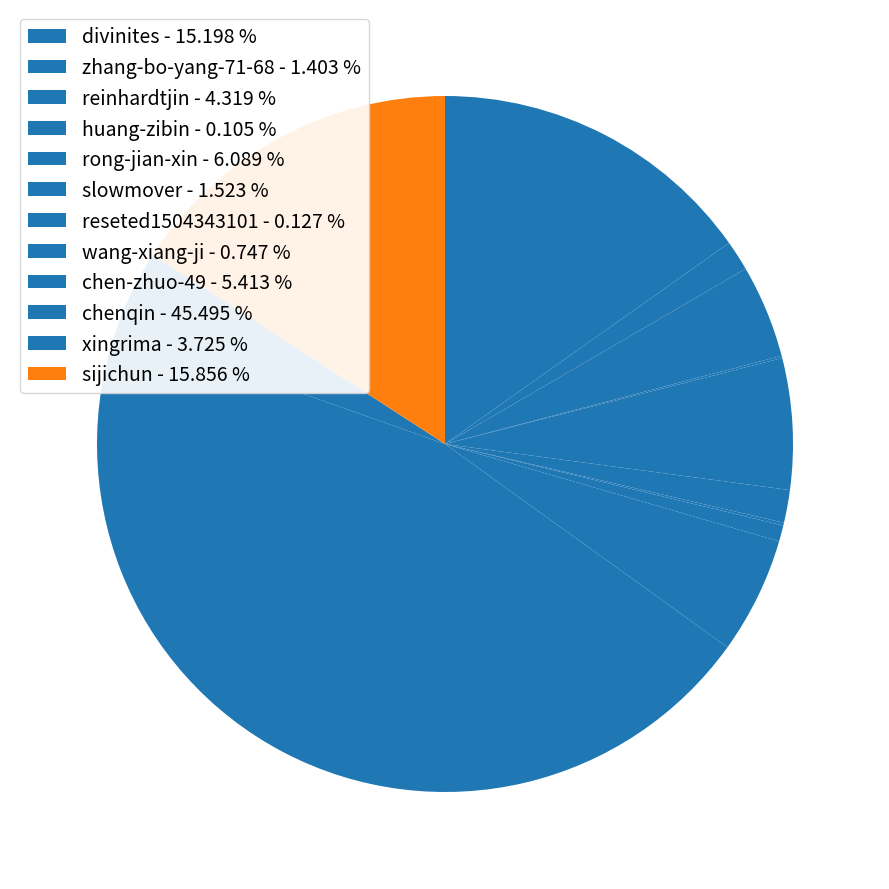

Which slice is the smallest?

huang-zibin